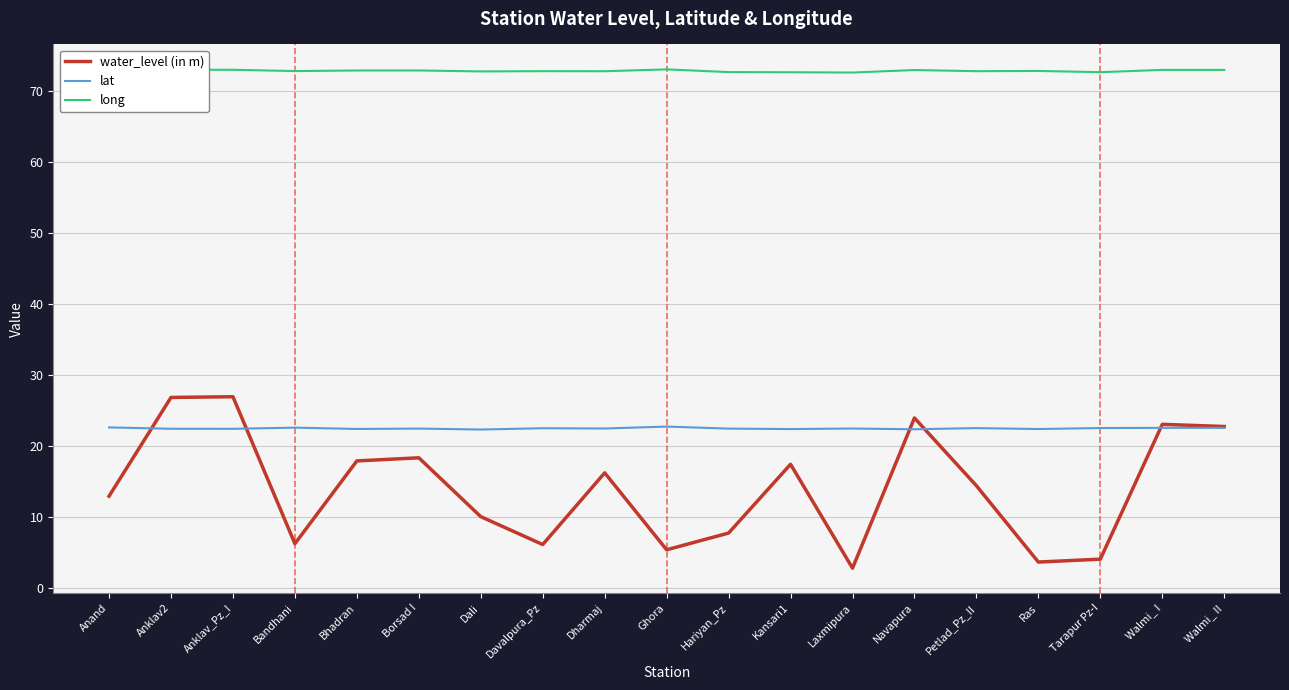

True or false: lat has a value of 22.5 at Walmi_ II.

True